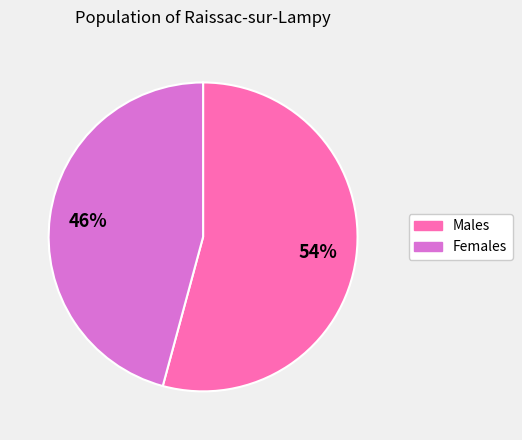

To the nearest percent, what is the difference between the largest and smallest slice percentages?

8%